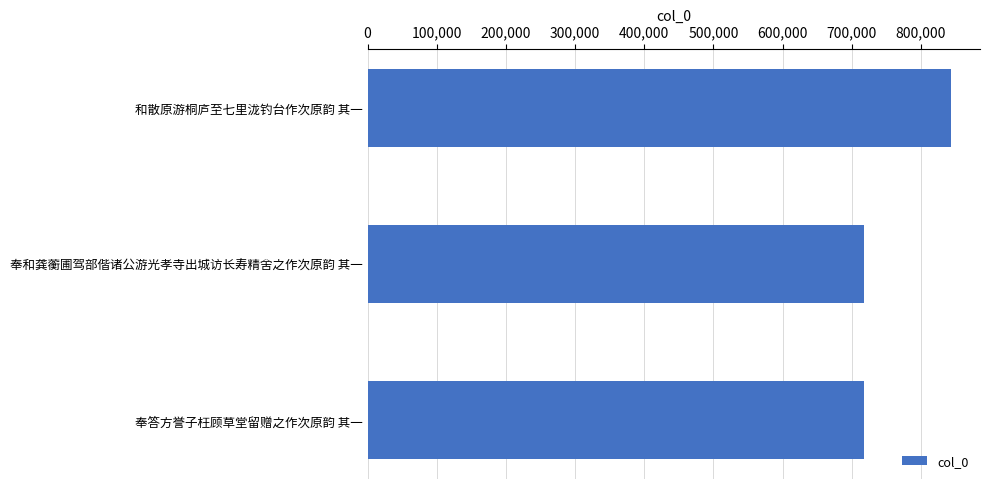

How many bars are there in total?

3